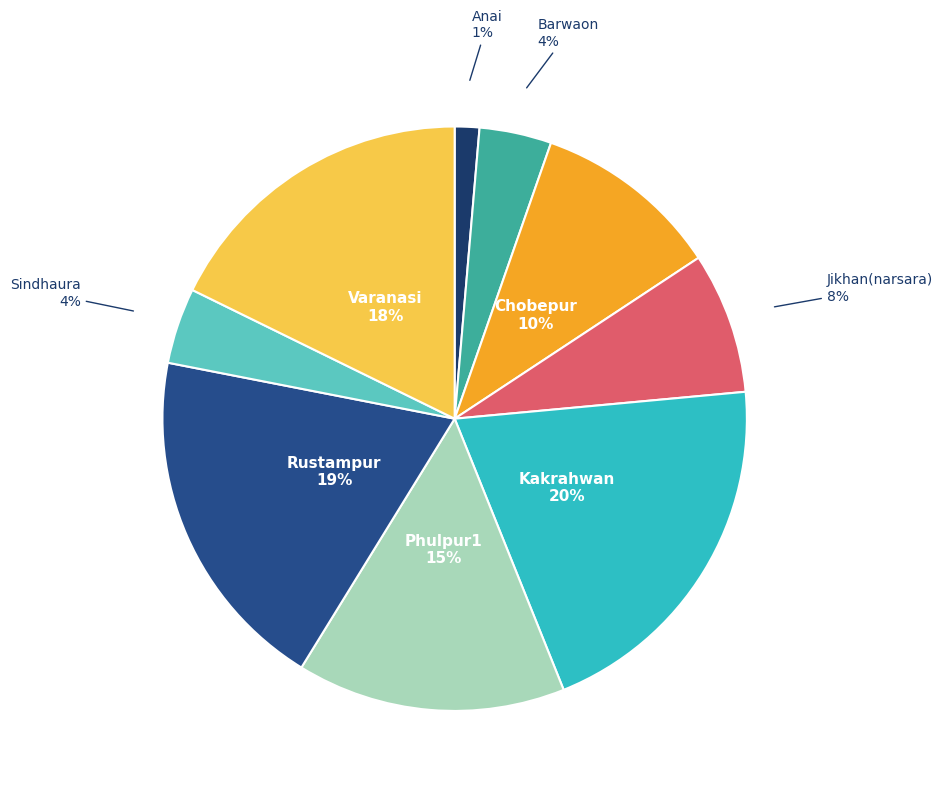

Count the number of slices in the pie.

9